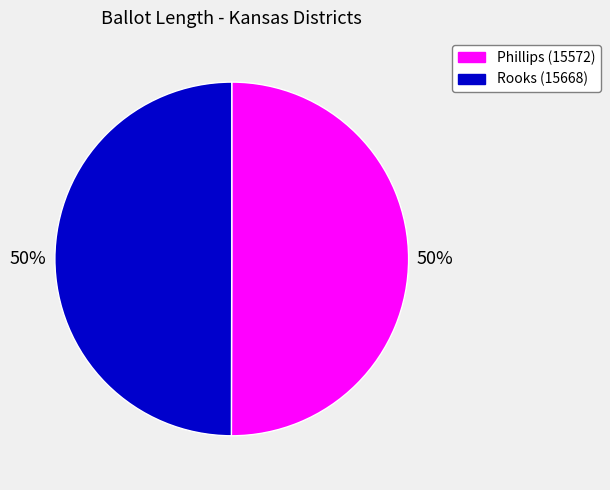

Do Rooks (15668) and Phillips (15572) together represent more than half of the pie?

Yes